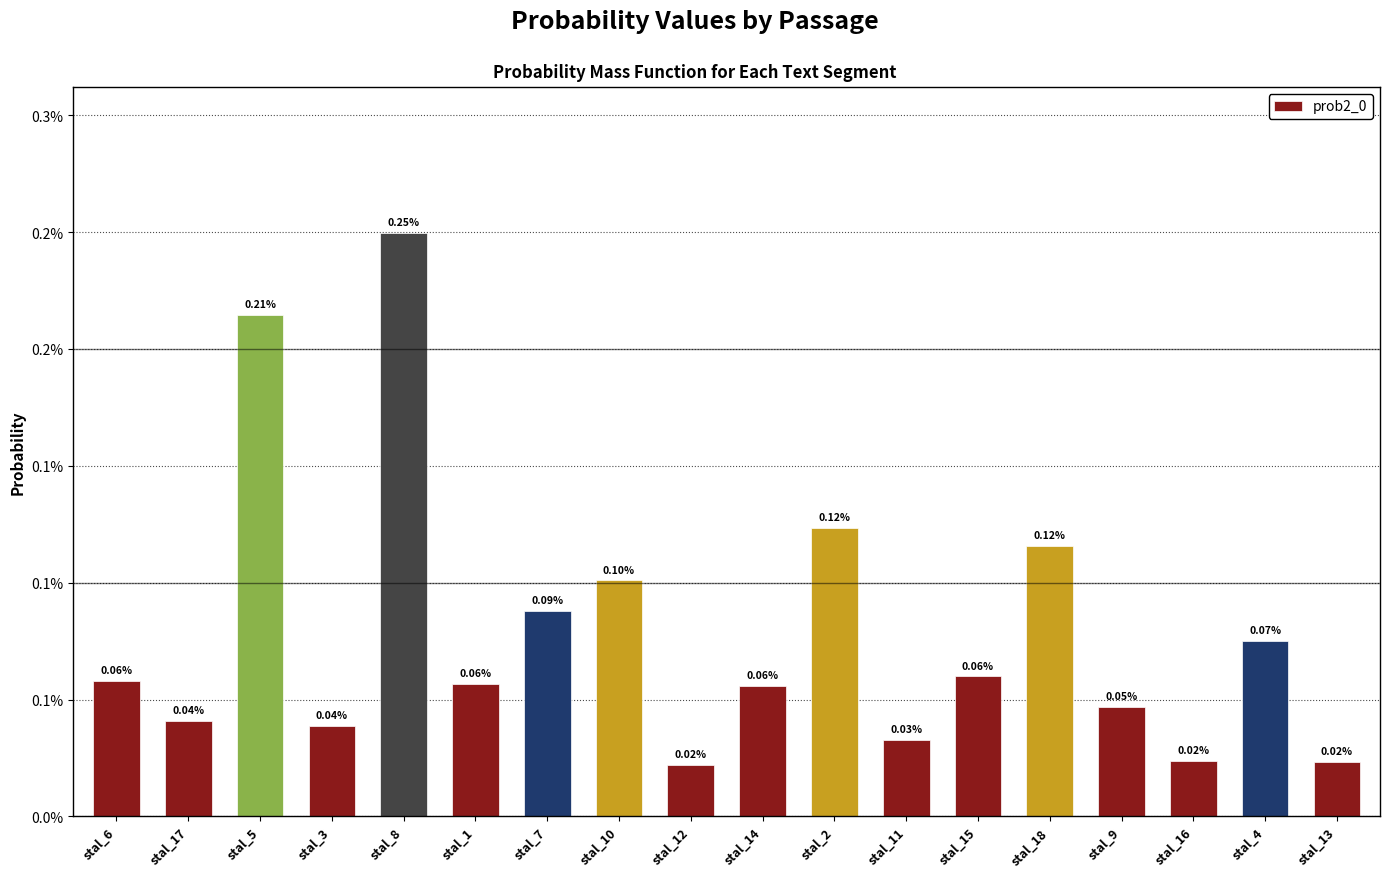

Rank the categories by value from lowest to highest.

stal_12, stal_13, stal_16, stal_11, stal_3, stal_17, stal_9, stal_14, stal_1, stal_6, stal_15, stal_4, stal_7, stal_10, stal_18, stal_2, stal_5, stal_8